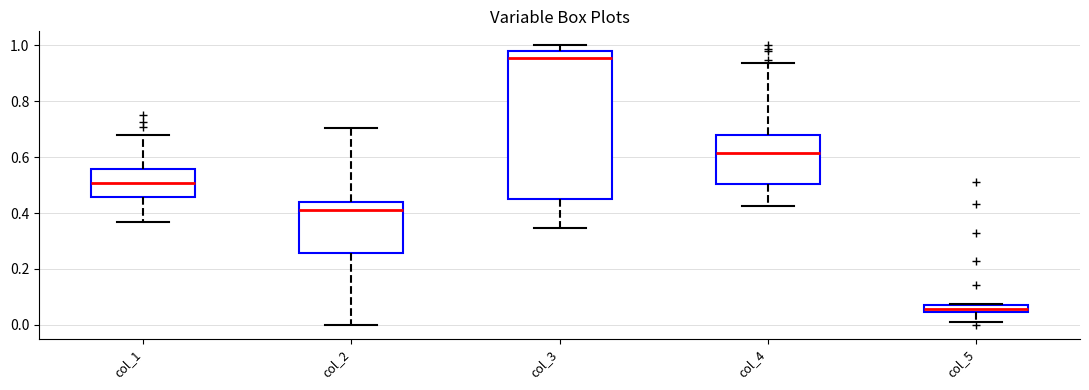

Where does the median line of the box for col_2 sit on the y-axis? The values are not printed on the chart, so give them approximately, as read against the axis.

0.42